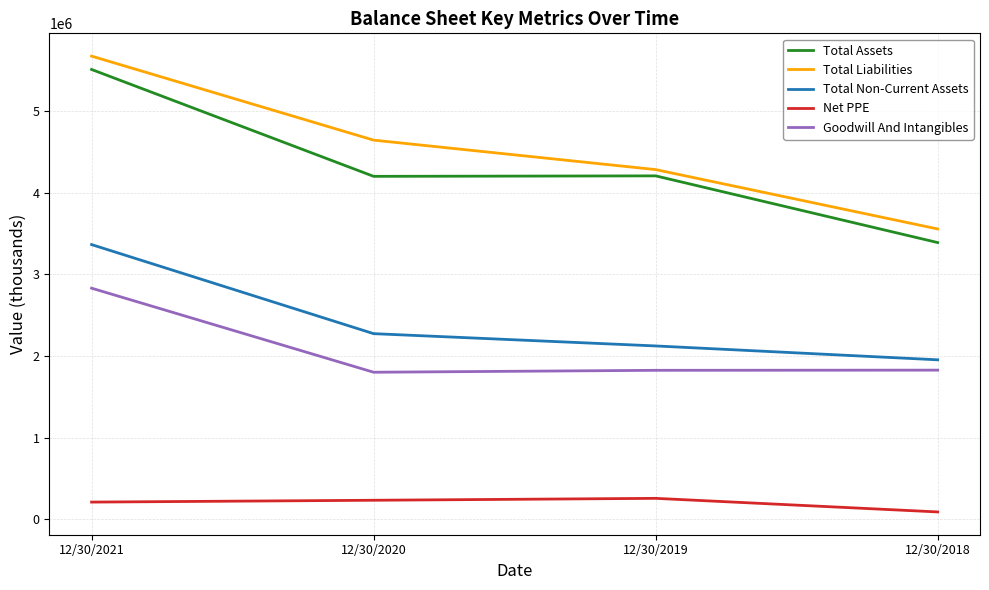

What is the difference between the second highest and minimum values in the Total Non-Current Assets series?

320186